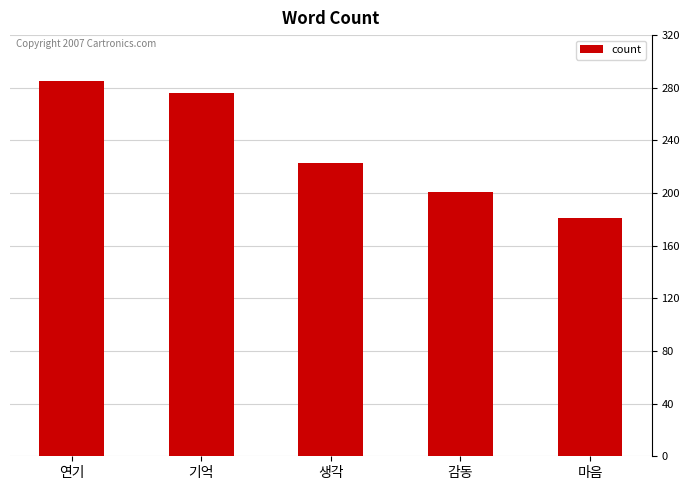

How many bars are there in total?

5